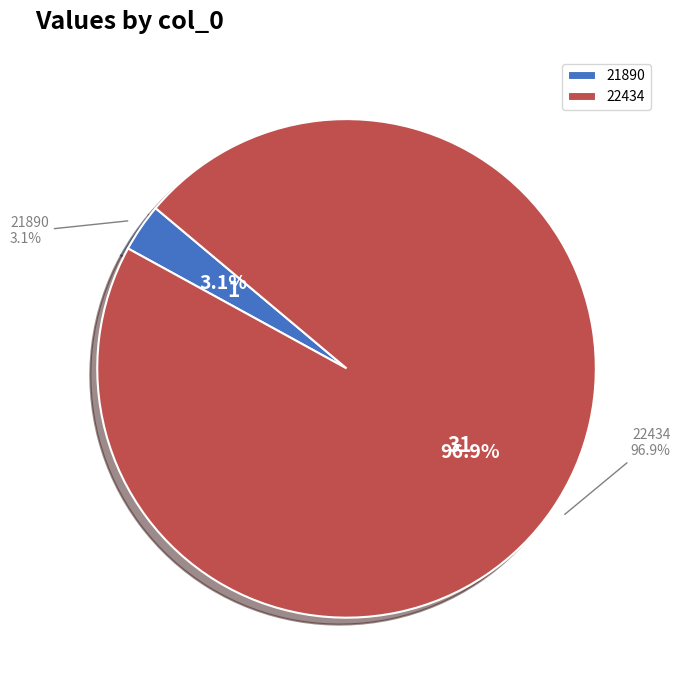

Which category accounts for the majority?

22434